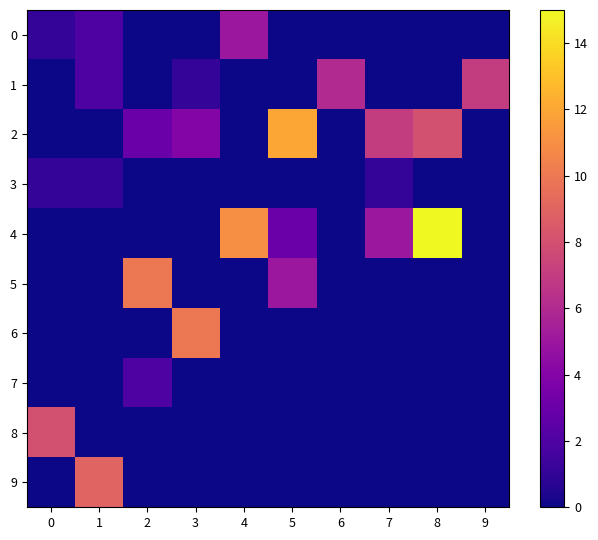

Reading left to right, extract all data points from this chart.

0: 0=1	1=2	2=0	3=0	4=5	5=0	6=0	7=0	8=0	9=0
1: 0=0	1=2	2=0	3=1	4=0	5=0	6=6	7=0	8=0	9=7
2: 0=0	1=0	2=3	3=4	4=0	5=12	6=0	7=7	8=8	9=0
3: 0=1	1=1	2=0	3=0	4=0	5=0	6=0	7=1	8=0	9=0
4: 0=0	1=0	2=0	3=0	4=11	5=3	6=0	7=5	8=15	9=0
5: 0=0	1=0	2=10	3=0	4=0	5=5	6=0	7=0	8=0	9=0
6: 0=0	1=0	2=0	3=10	4=0	5=0	6=0	7=0	8=0	9=0
7: 0=0	1=0	2=2	3=0	4=0	5=0	6=0	7=0	8=0	9=0
8: 0=8	1=0	2=0	3=0	4=0	5=0	6=0	7=0	8=0	9=0
9: 0=0	1=9	2=0	3=0	4=0	5=0	6=0	7=0	8=0	9=0